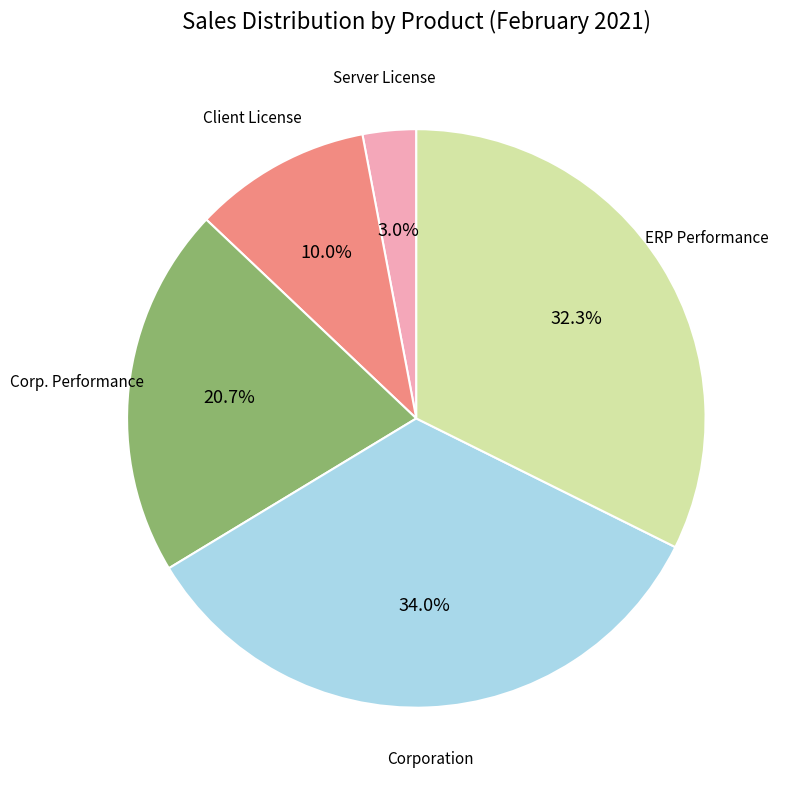

Is there a majority slice in this chart?

No